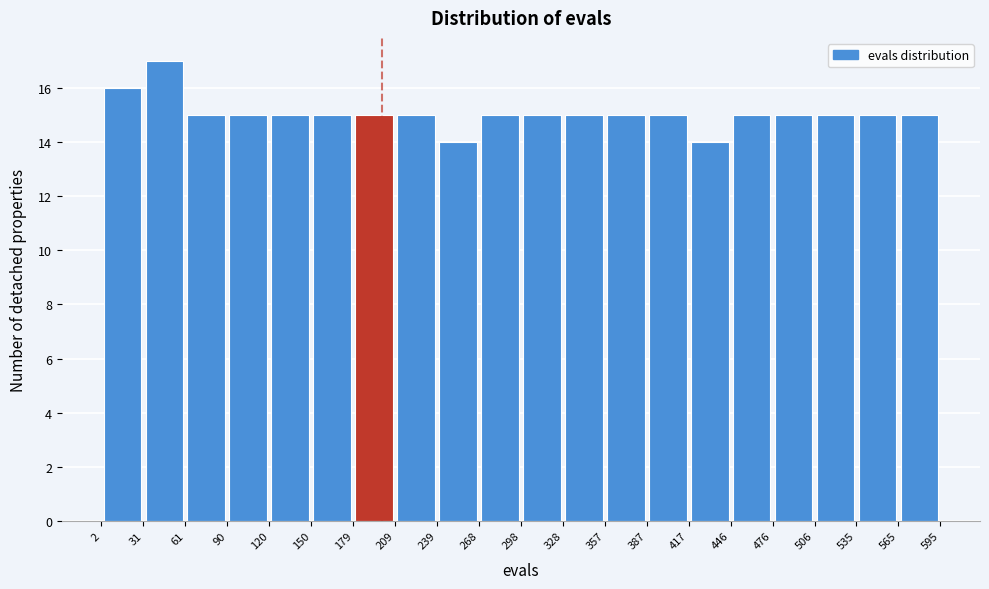

Reading left to right, list every bar in this chart as the range it spans on the x-axis followed by its height. The values are not printed on the chart, so give them approximately, as read against the axis.

2 to 31: 16
31 to 61: 17
61 to 90: 15
90 to 120: 15
120 to 150: 15
150 to 179: 15
179 to 209: 15
209 to 239: 15
239 to 268: 14
268 to 298: 15
298 to 328: 15
328 to 357: 15
357 to 387: 15
387 to 417: 15
417 to 446: 14
446 to 476: 15
476 to 506: 15
506 to 535: 15
535 to 565: 15
565 to 595: 15